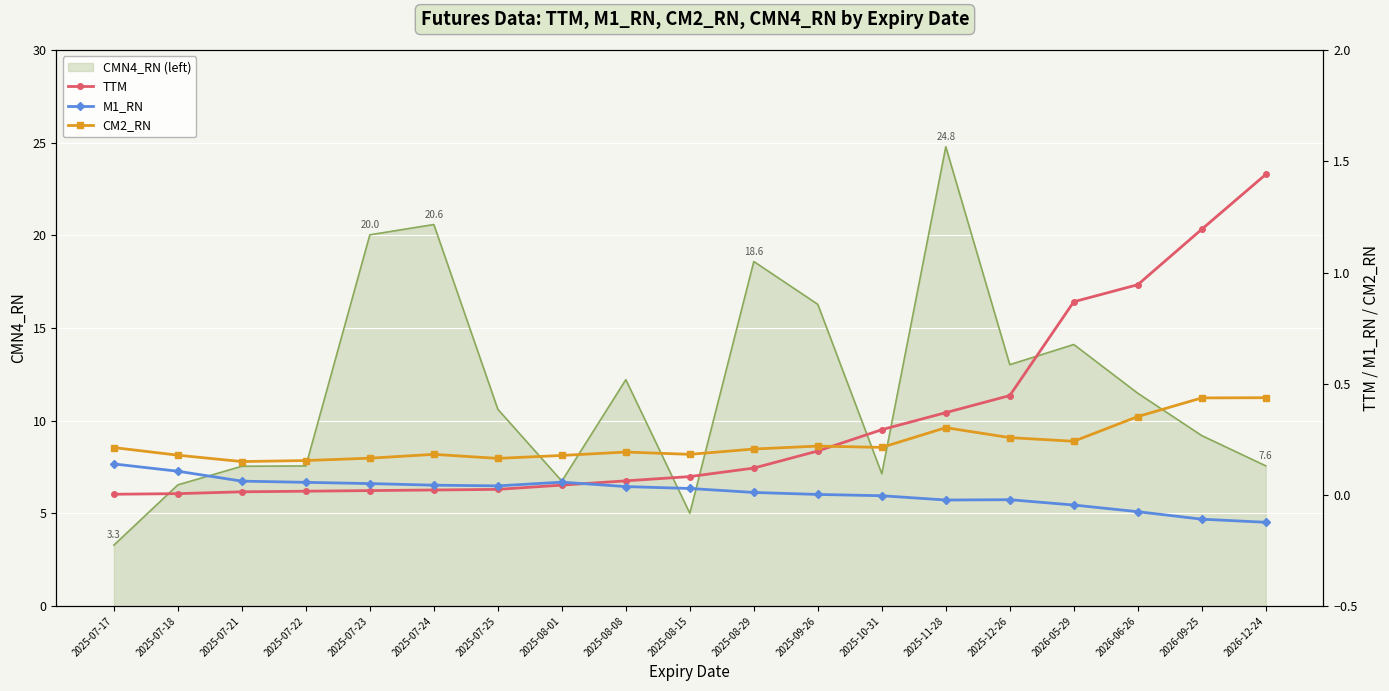

What is the highest value of the CMN4_RN (left) series?

24.8